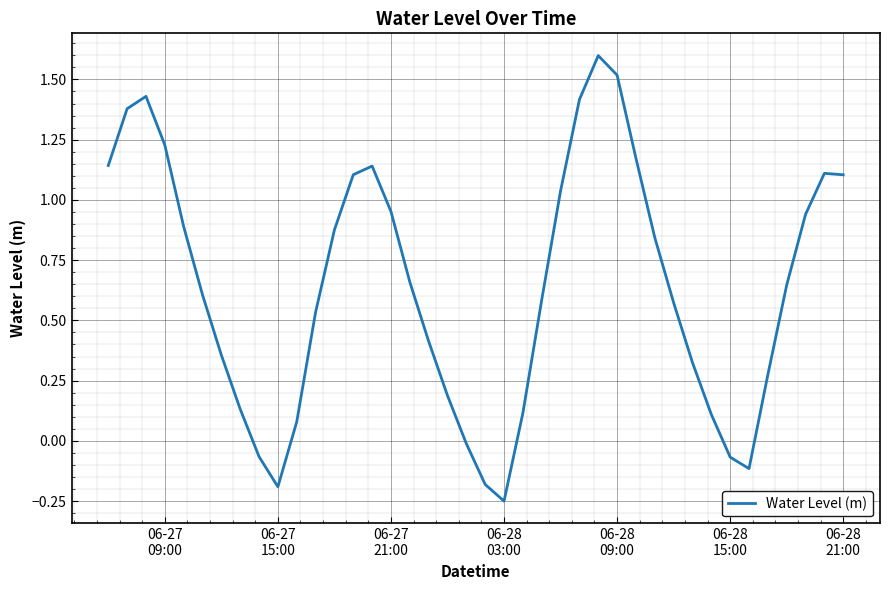

What is the difference between the maximum and minimum values?

1.8